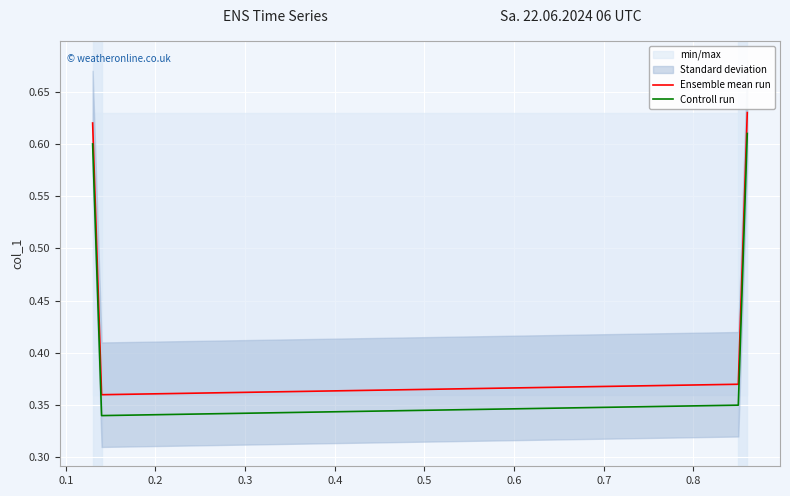

True or false: Ensemble mean run and Controll run cross at least once.

False